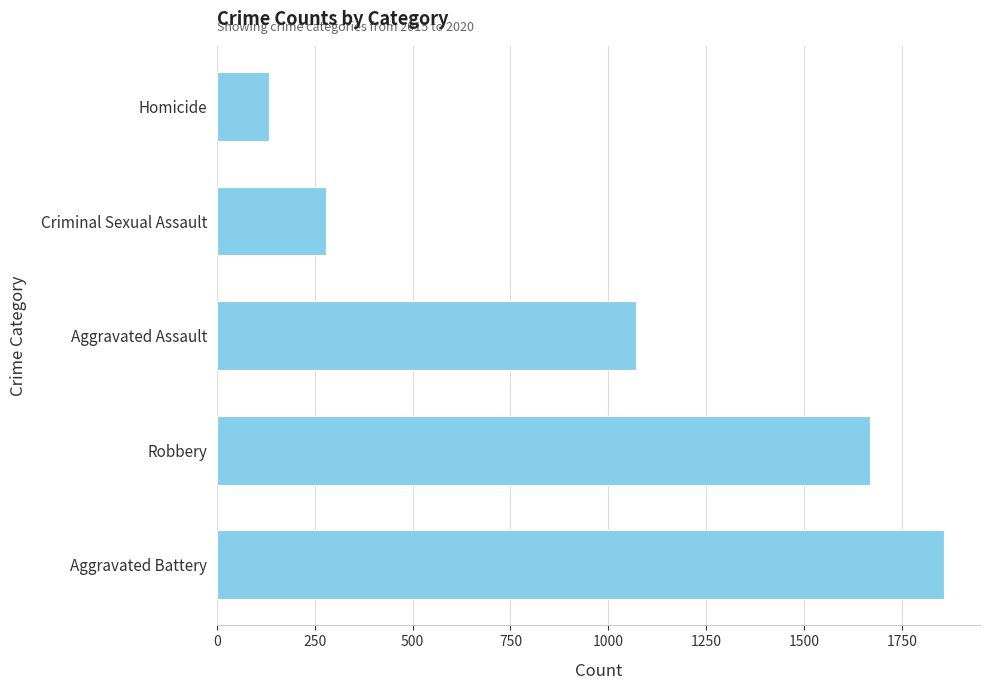

The chart shows a value of 419 at Criminal Sexual Assault. True or false?

False